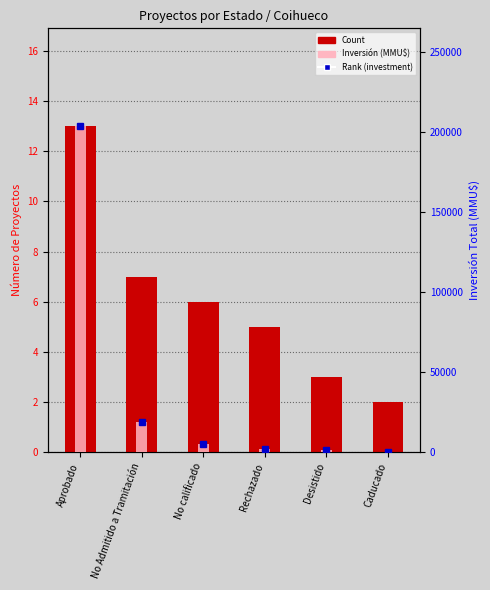

List the series in order of their peak value, lowest first.

Count, Inversión (MMU$)